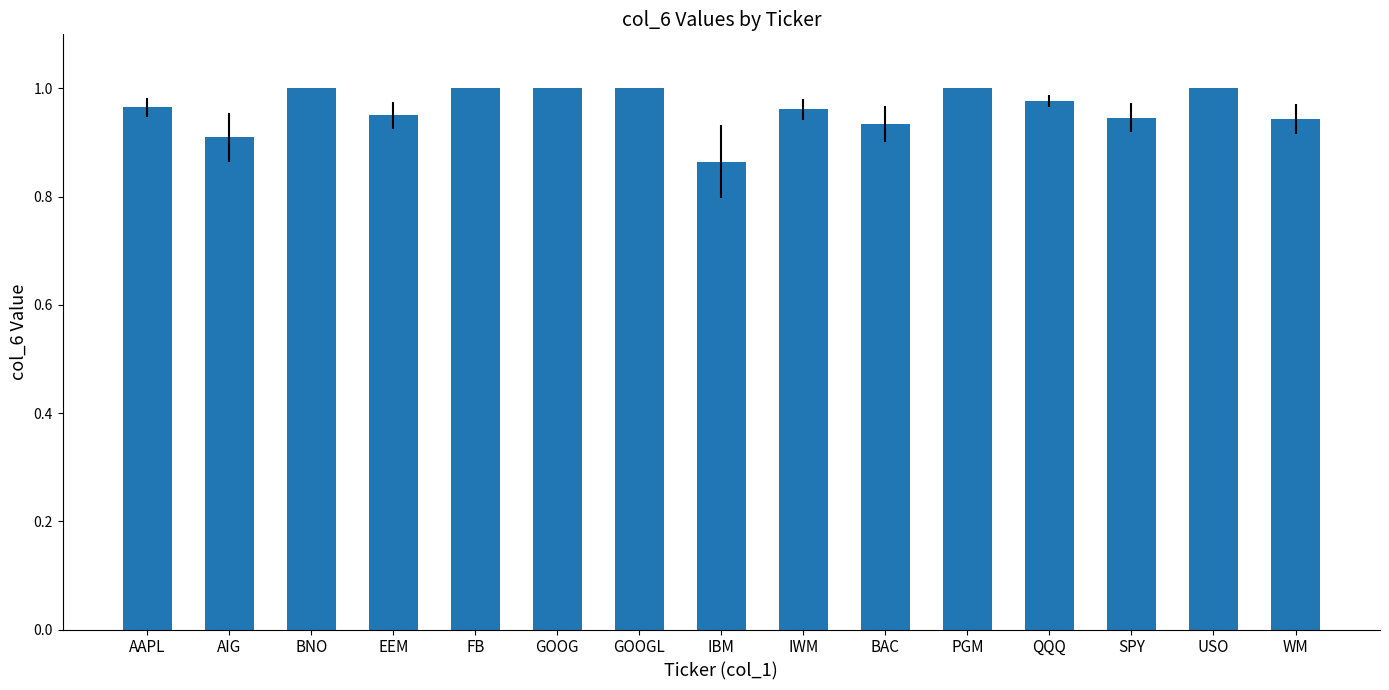

At which category does the chart reach its minimum across all series?

IBM